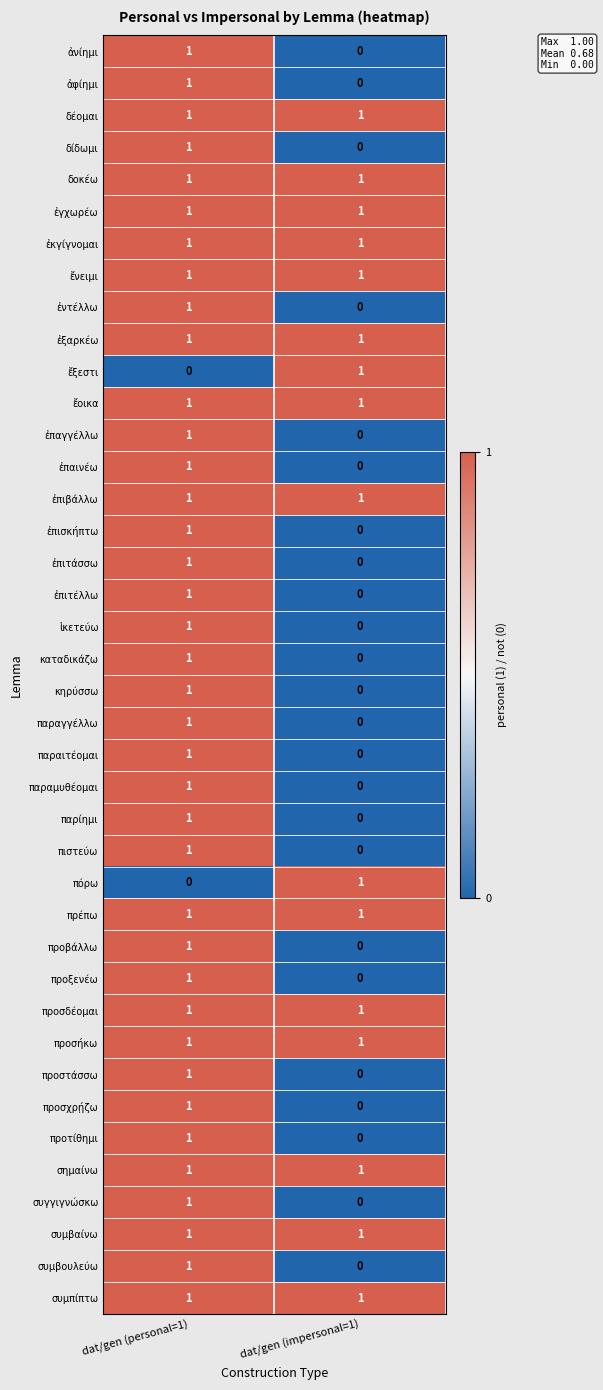

The value of ἱκετεύω at dat/gen (impersonal=1) is 0. True or false?

True